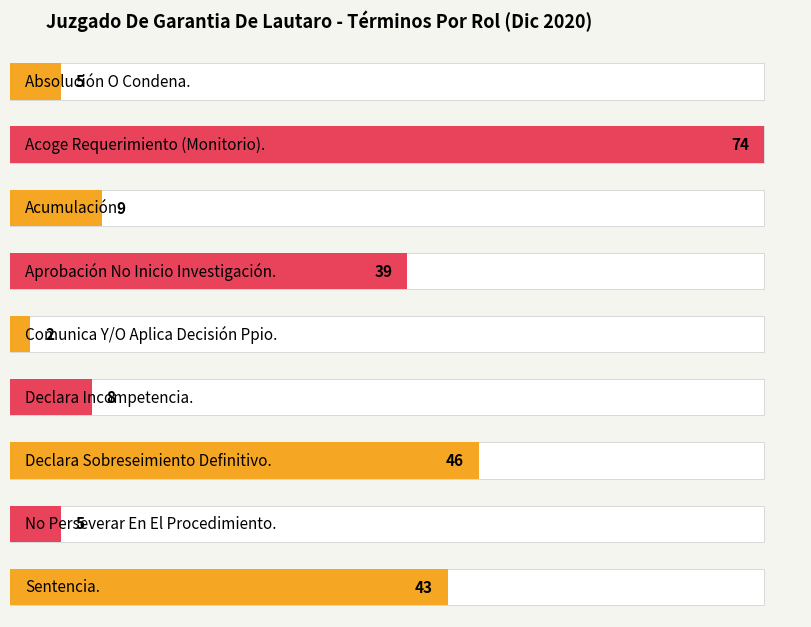

What is the label of the 8th bar from the left?

No Perseverar En El Procedimiento.